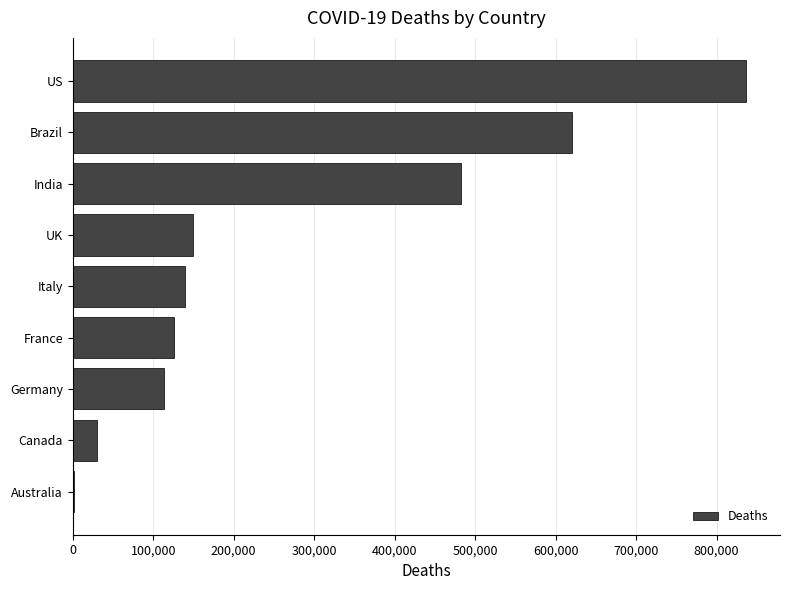

Reading top to bottom, list all the values displayed in this chart.

US=837000	Brazil=620000	India=483000	UK=150000	Italy=139000	France=126000	Germany=114000	Canada=30000	Australia=2000